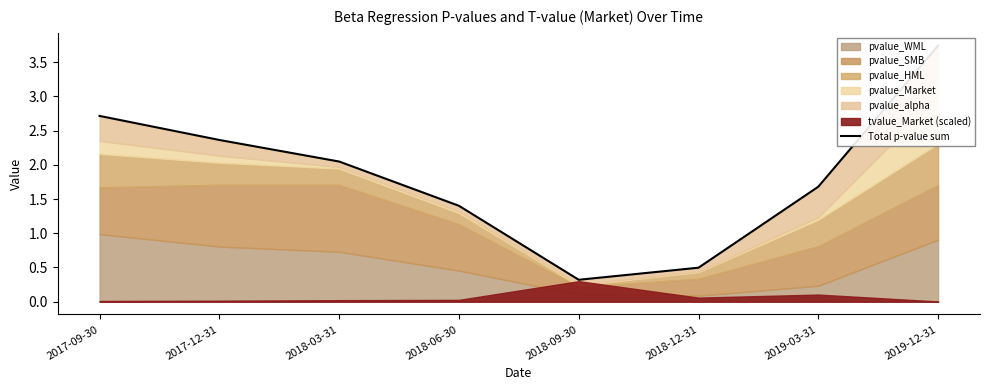

What is the difference between the values at 2019-12-31 and 2018-06-30?

2.3